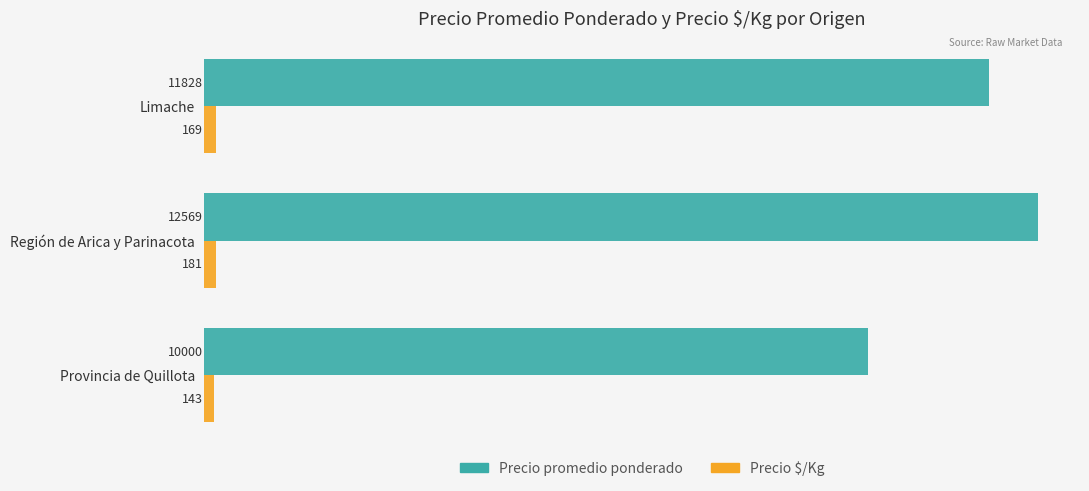

List the series in order of their overall mean, lowest first.

Precio $/Kg, Precio promedio ponderado